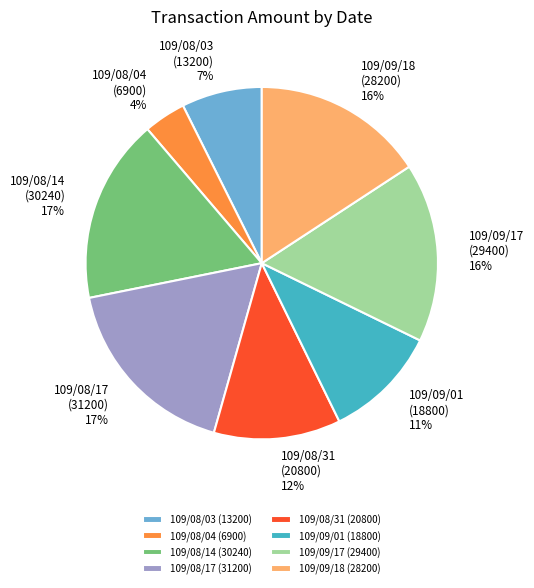

What percentage is the 109/09/17 (29400) slice, to the nearest percent?

16%